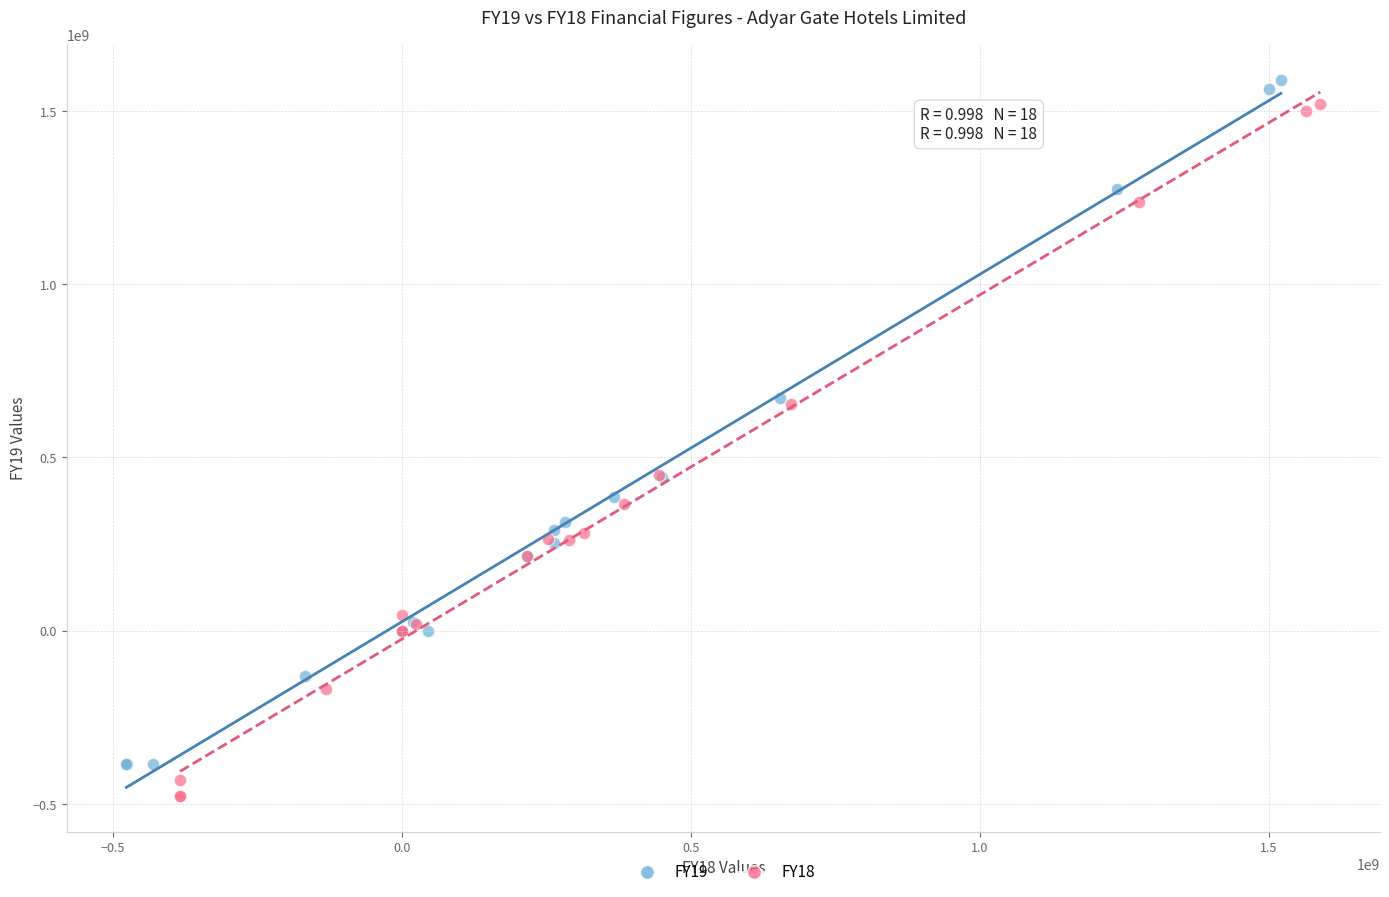

Which series has the widest spread of Y values?

FY18